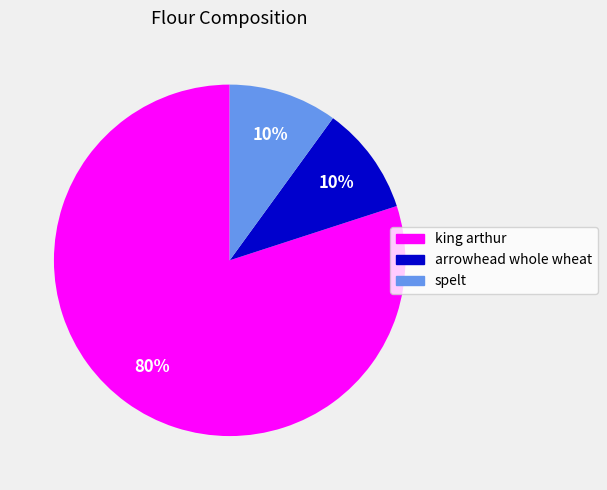

Combined, do arrowhead whole wheat and king arthur account for over 50%?

Yes